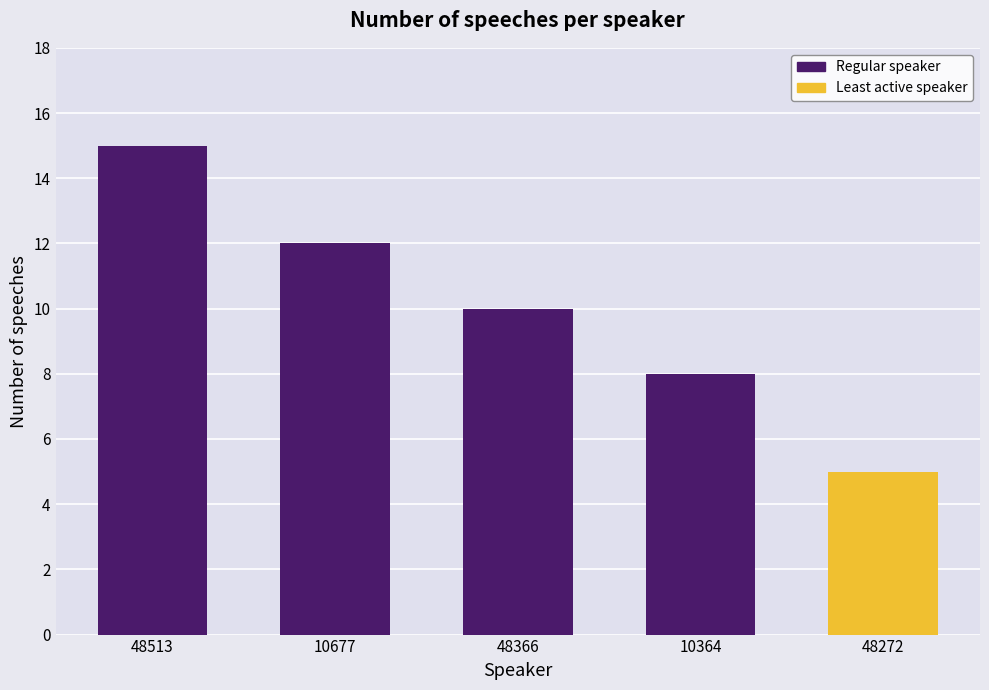

True or false: the data shows 7 at 48513.

False